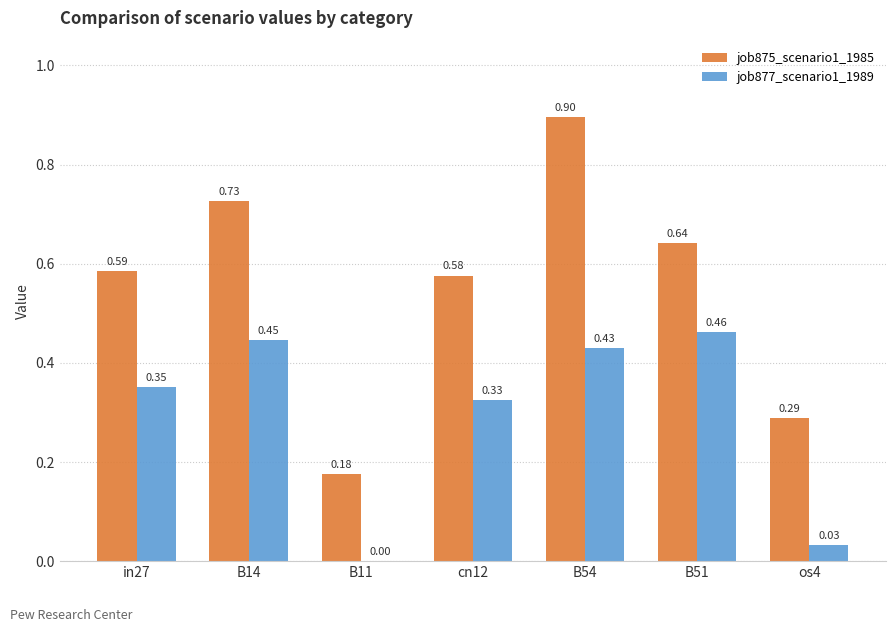

What are all the series names shown in the legend?

job875_scenario1_1985, job877_scenario1_1989